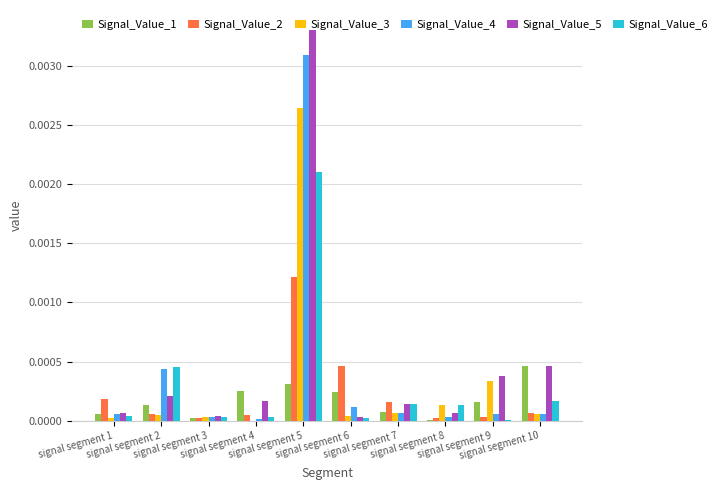

List the labels in order of Signal_Value_2 value, smallest first.

signal segment 3, signal segment 8, signal segment 9, signal segment 4, signal segment 2, signal segment 10, signal segment 7, signal segment 1, signal segment 6, signal segment 5